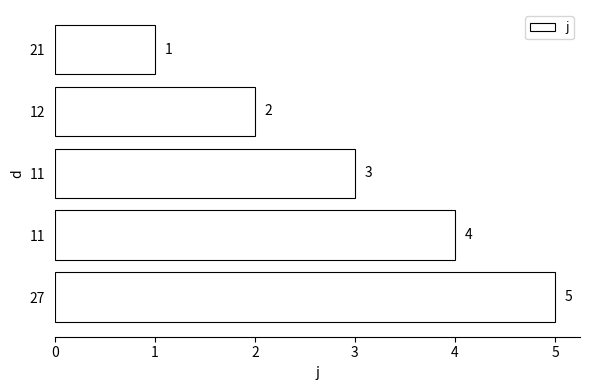

How many categories are shown in the chart?

5